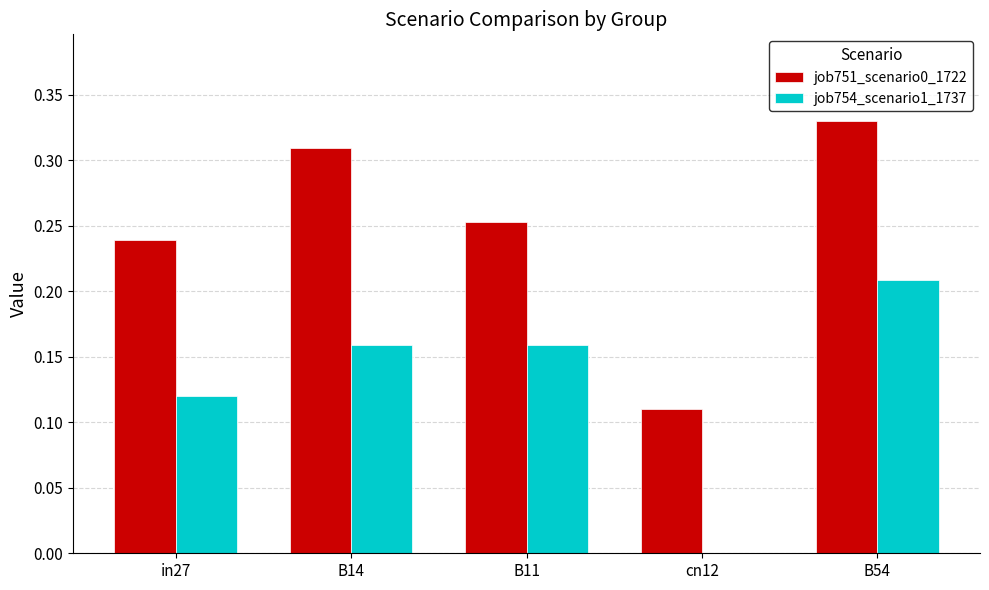

Which series has the largest total across all categories?

job751_scenario0_1722